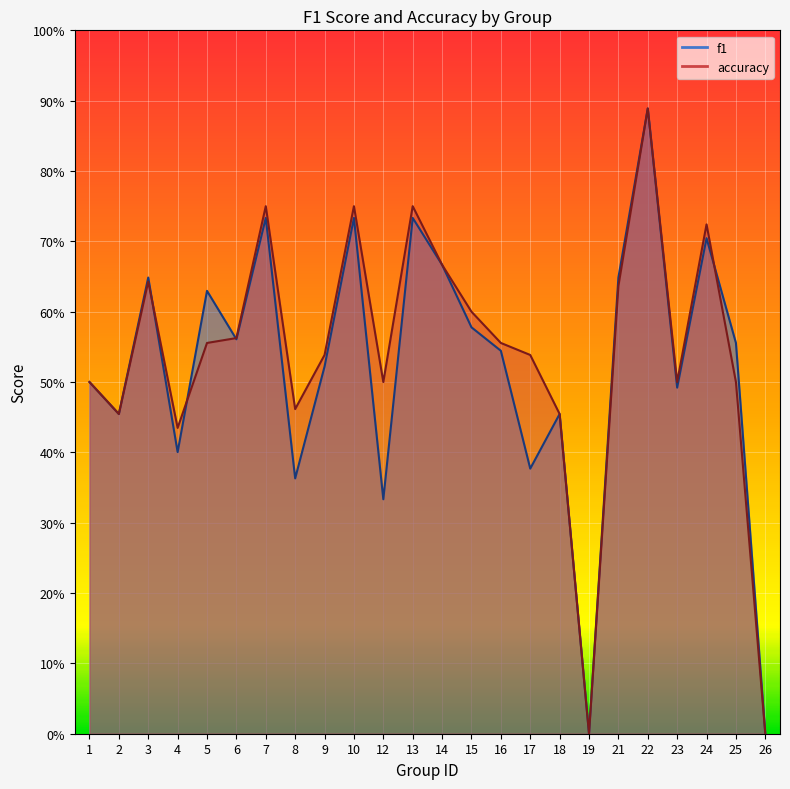

How many accuracy values are between 0 and 1?

24